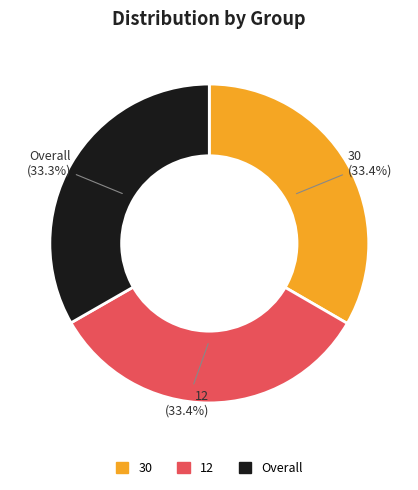

To the nearest percent, what is the average slice percentage?

33%